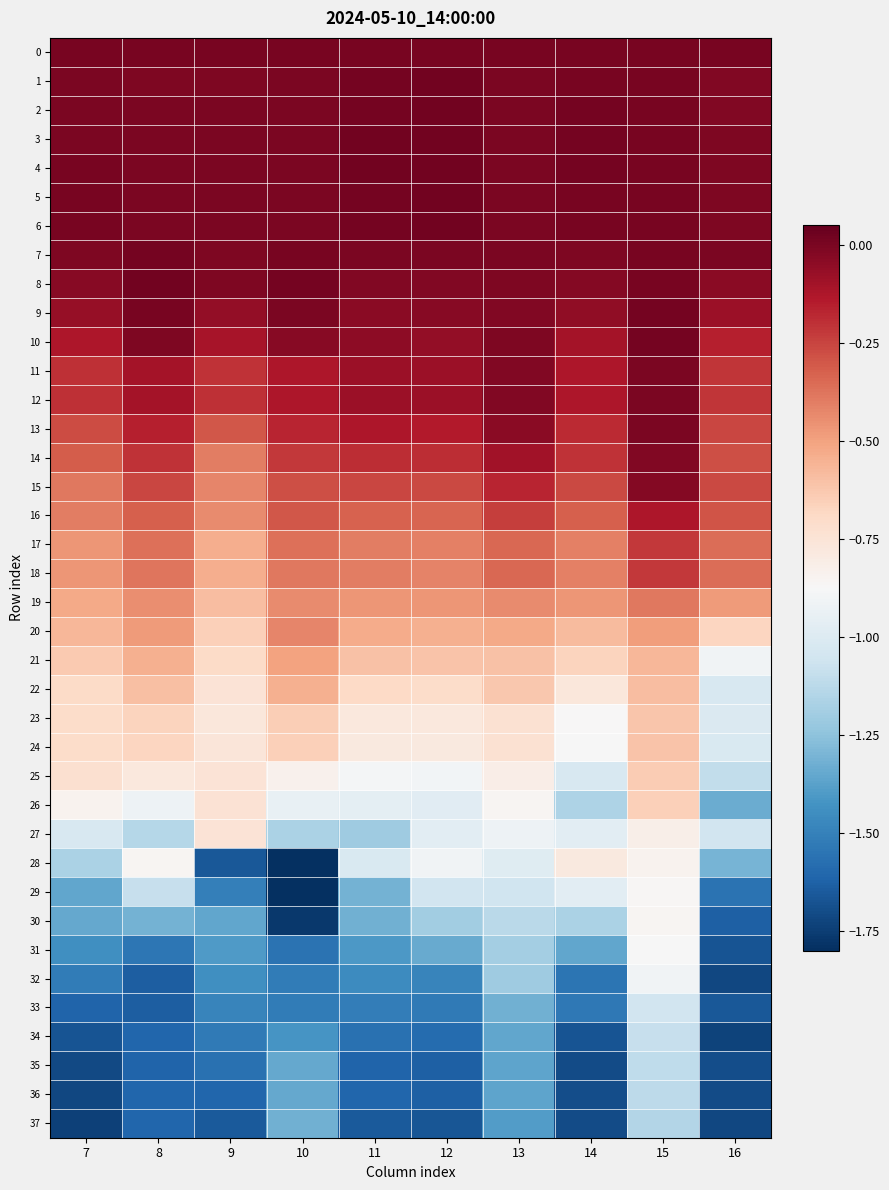

How many data points does each series have?

10